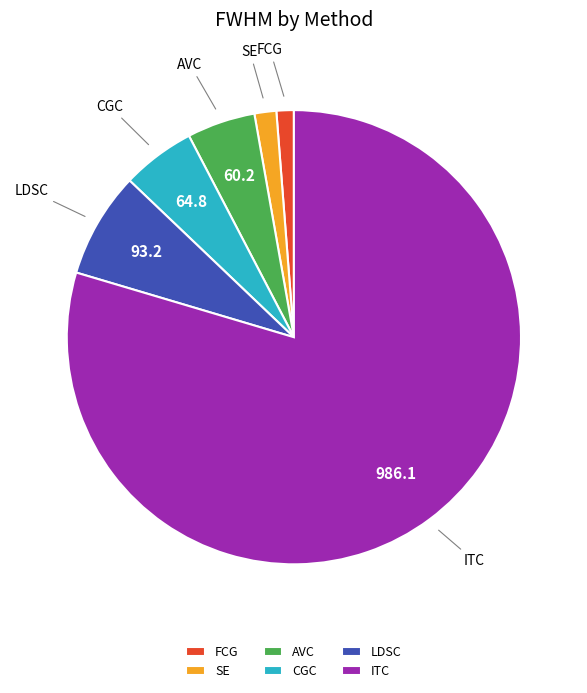

Is it true that CGC is 5% of the pie?

True